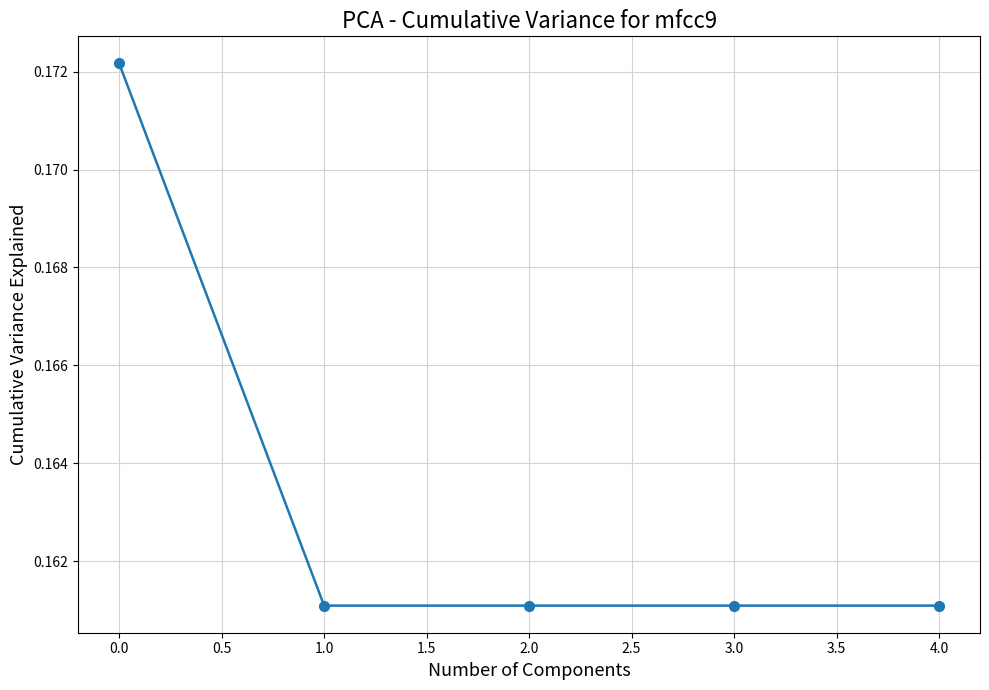

Count the values in the range 0 to 1.

5